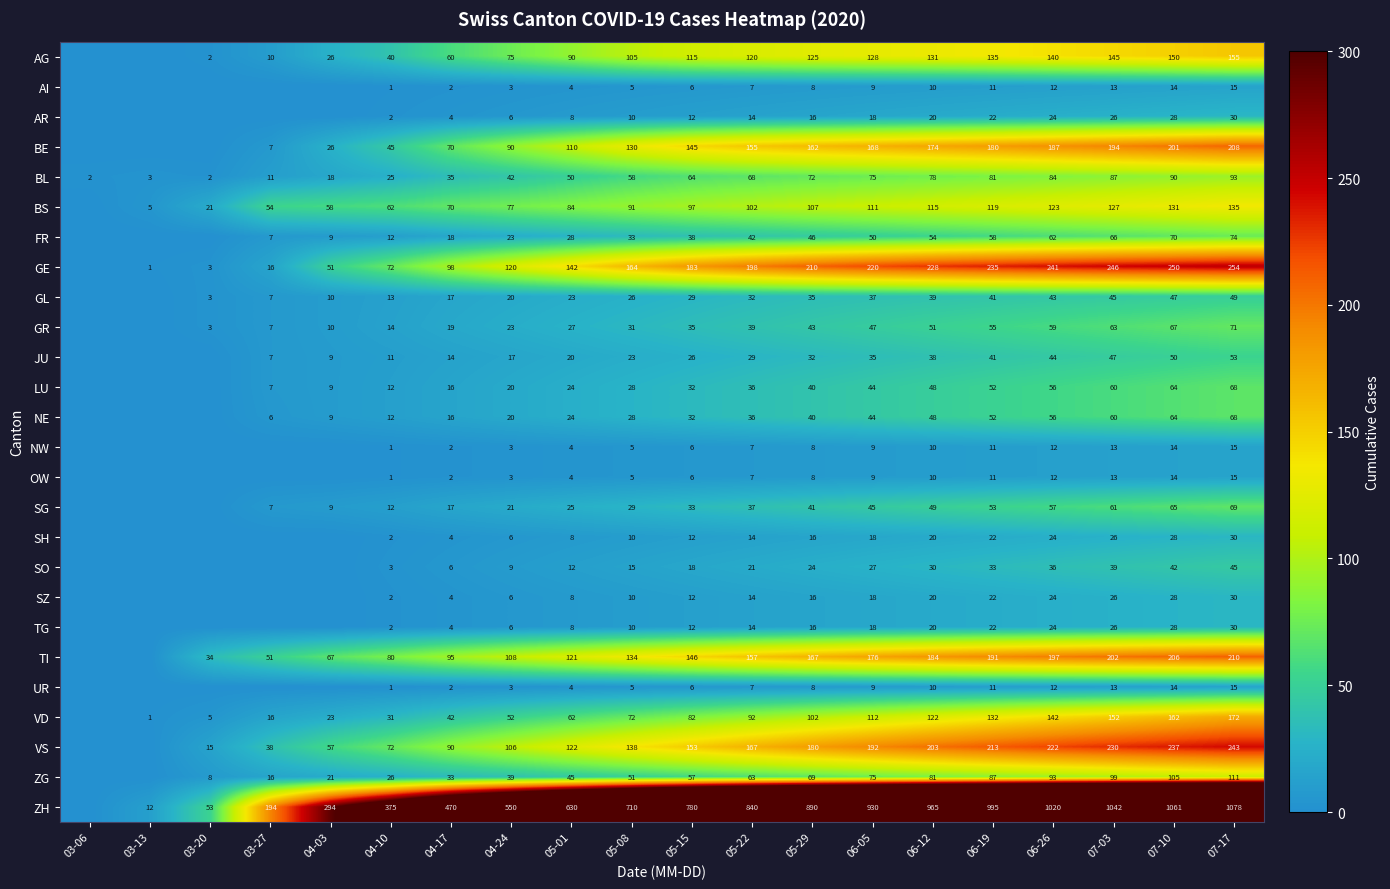

Is it true that GE equals 335 at 06-05?

False